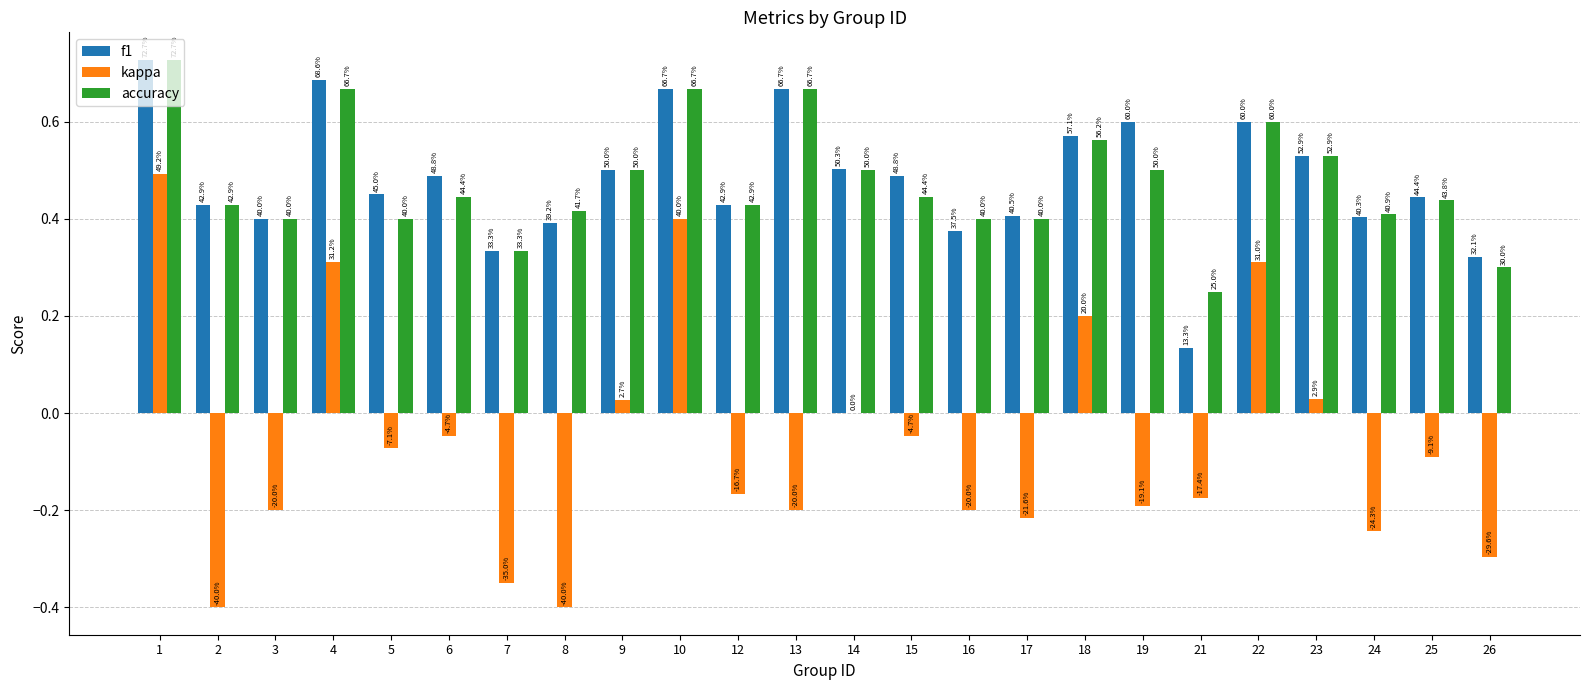

What is the value of the kappa bar at the 2nd from the left?

-0.4